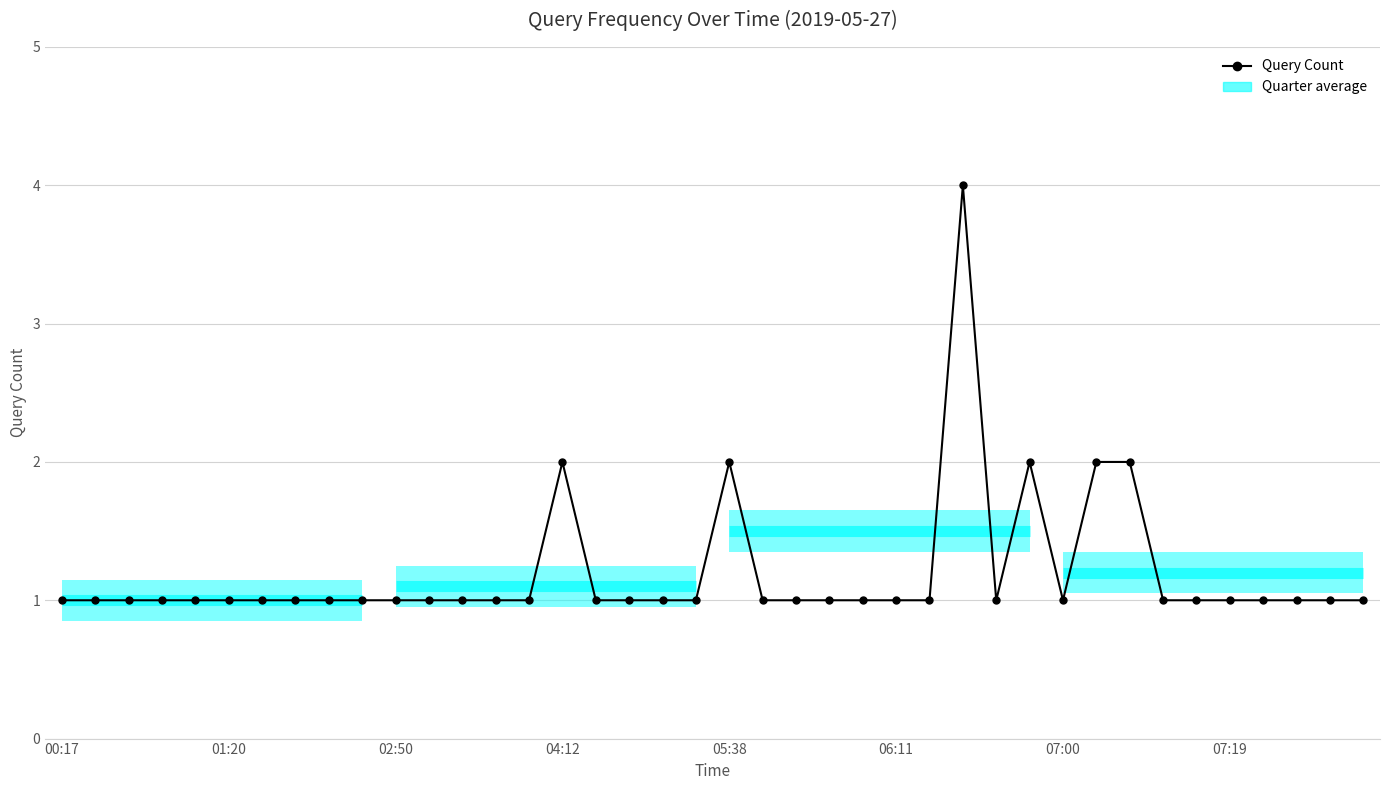

What is the difference between the maximum and minimum values?

3